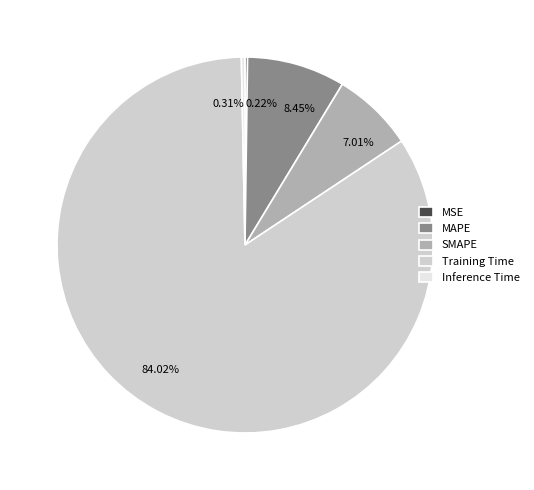

Between Inference Time and MAPE, which is larger?

MAPE